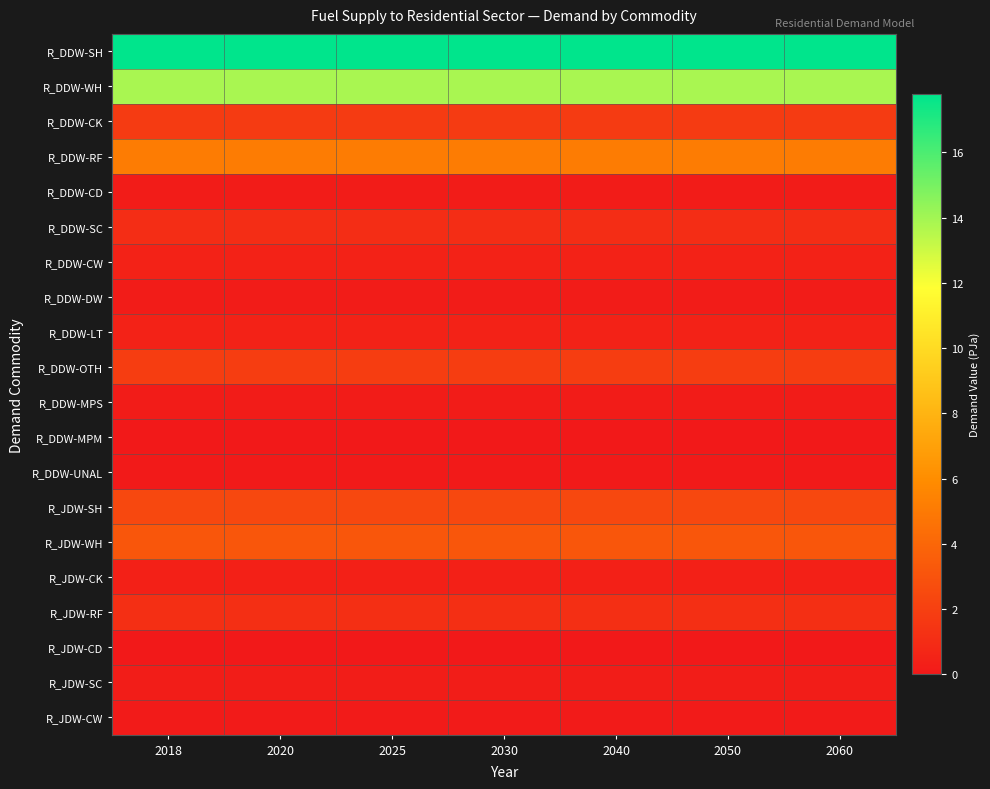

Reading right to left, what are all the values shown in this chart?

R_DDW-SH: 2060=17.8	2050=17.8	2040=17.8	2030=17.8	2025=17.8	2020=17.8	2018=17.8
R_DDW-WH: 2060=13.8	2050=13.8	2040=13.8	2030=13.8	2025=13.8	2020=13.8	2018=13.8
R_DDW-CK: 2060=1.8	2050=1.8	2040=1.8	2030=1.8	2025=1.8	2020=1.8	2018=1.8
R_DDW-RF: 2060=5.1	2050=5.1	2040=5.1	2030=5.1	2025=5.1	2020=5.1	2018=5.1
R_DDW-CD: 2060=0.1	2050=0.1	2040=0.1	2030=0.1	2025=0.1	2020=0.1	2018=0.1
R_DDW-SC: 2060=1.1	2050=1.1	2040=1.1	2030=1.1	2025=1.1	2020=1.1	2018=1.1
R_DDW-CW: 2060=0.5	2050=0.5	2040=0.5	2030=0.5	2025=0.5	2020=0.5	2018=0.5
R_DDW-DW: 2060=0.2	2050=0.2	2040=0.2	2030=0.2	2025=0.2	2020=0.2	2018=0.2
R_DDW-LT: 2060=0.5	2050=0.5	2040=0.5	2030=0.5	2025=0.5	2020=0.5	2018=0.5
R_DDW-OTH: 2060=1.9	2050=1.9	2040=1.9	2030=1.9	2025=1.9	2020=1.9	2018=1.9
R_DDW-MPS: 2060=0.1	2050=0.1	2040=0.1	2030=0.1	2025=0.1	2020=0.1	2018=0.1
R_DDW-MPM: 2060=0.0	2050=0.0	2040=0.0	2030=0.0	2025=0.0	2020=0.0	2018=0.0
R_DDW-UNAL: 2060=0.1	2050=0.1	2040=0.1	2030=0.1	2025=0.1	2020=0.1	2018=0.1
R_JDW-SH: 2060=2.4	2050=2.4	2040=2.4	2030=2.4	2025=2.4	2020=2.4	2018=2.4
R_JDW-WH: 2060=3.2	2050=3.2	2040=3.2	2030=3.2	2025=3.2	2020=3.2	2018=3.2
R_JDW-CK: 2060=0.4	2050=0.4	2040=0.4	2030=0.4	2025=0.4	2020=0.4	2018=0.4
R_JDW-RF: 2060=1.1	2050=1.1	2040=1.1	2030=1.1	2025=1.1	2020=1.1	2018=1.1
R_JDW-CD: 2060=0.0	2050=0.0	2040=0.0	2030=0.0	2025=0.0	2020=0.0	2018=0.0
R_JDW-SC: 2060=0.2	2050=0.2	2040=0.2	2030=0.2	2025=0.2	2020=0.2	2018=0.2
R_JDW-CW: 2060=0.1	2050=0.1	2040=0.1	2030=0.1	2025=0.1	2020=0.1	2018=0.1